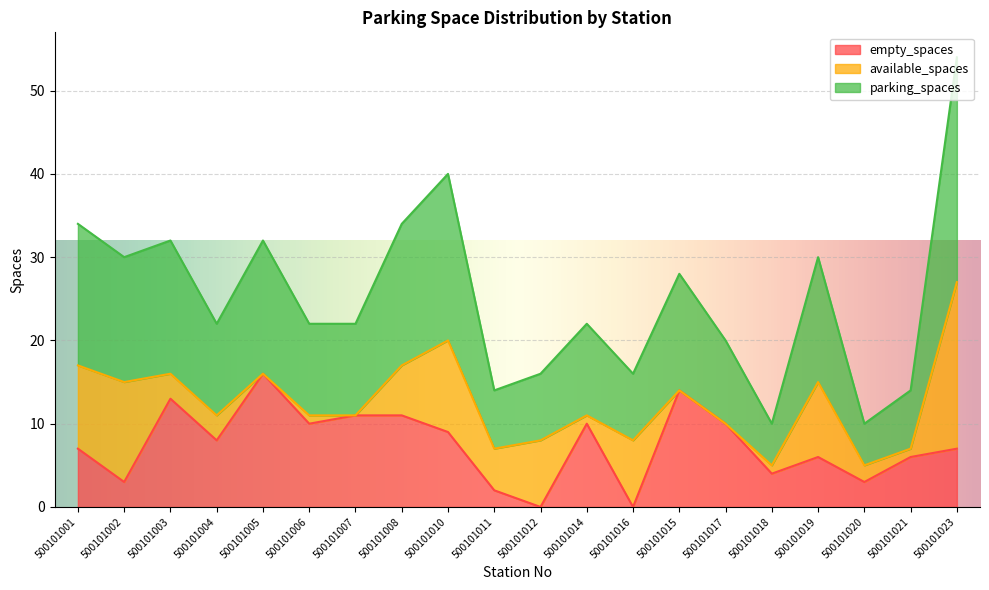

In empty_spaces, how many points are lower than both neighbors (excluding endpoints)?

7